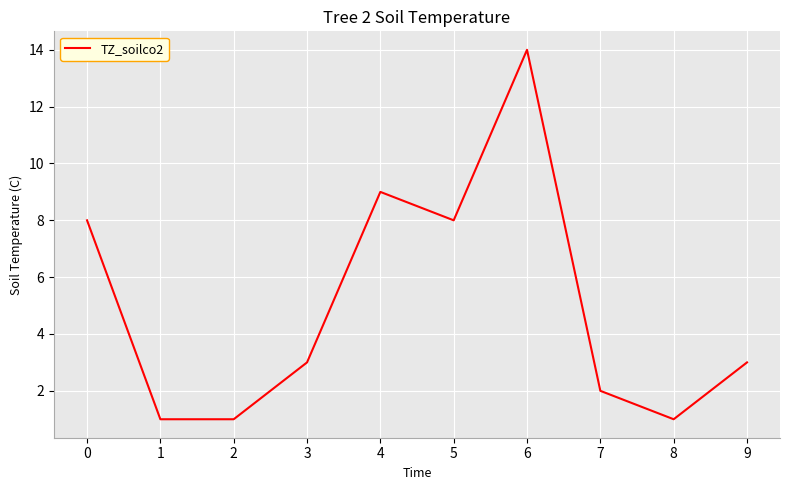

What is the change in value from 0 to 9?

-5